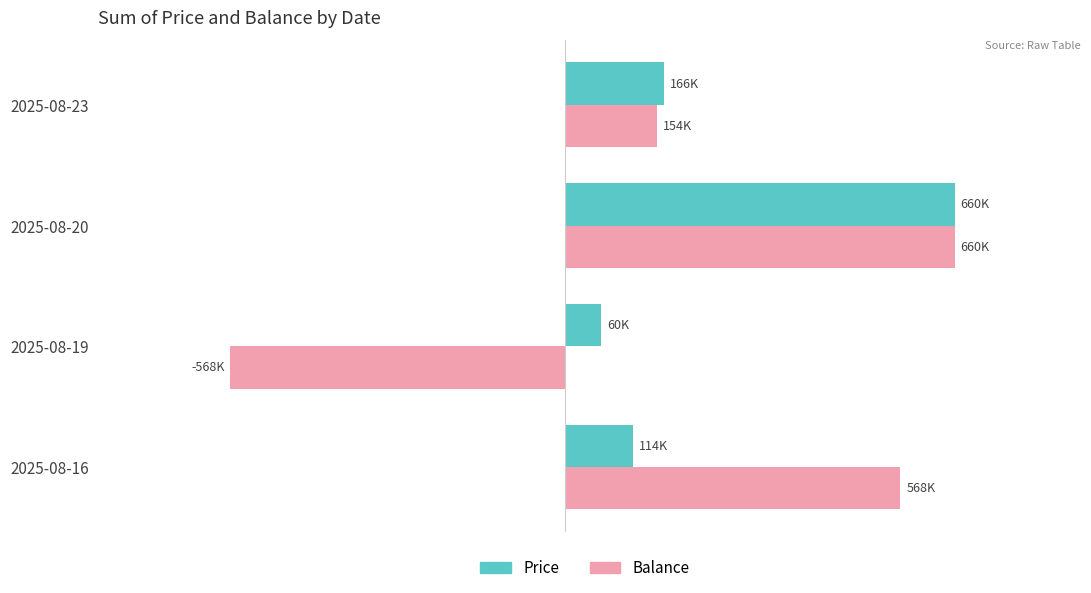

Which series has the largest total across all categories?

Price